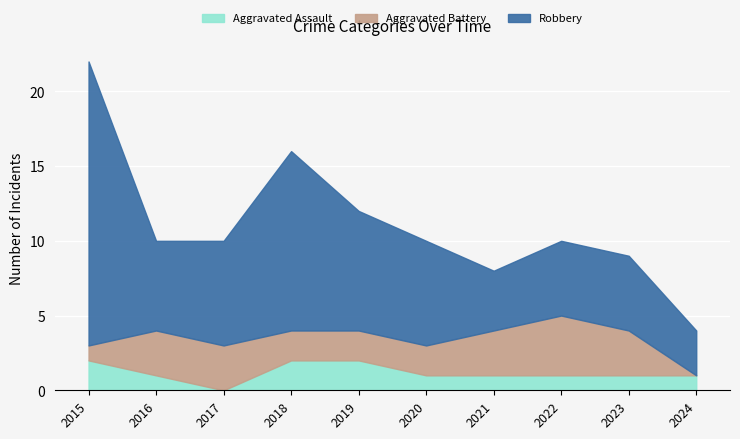

What is the sum of the Aggravated Battery values at 2023 and 2016?

6